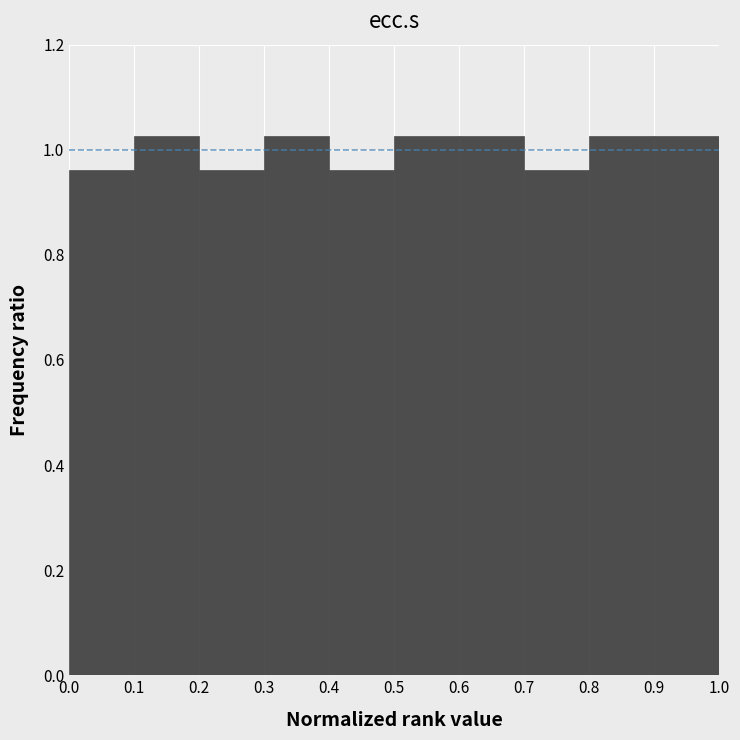

Reading left to right, list every bar in this chart as the range it spans on the x-axis followed by its height. The values are not printed on the chart, so give them approximately, as read against the axis.

0.0 to 0.1: 0.96
0.1 to 0.2: 1.02
0.2 to 0.3: 0.96
0.3 to 0.4: 1.02
0.4 to 0.5: 0.96
0.5 to 0.6: 1.02
0.6 to 0.7: 1.02
0.7 to 0.8: 0.96
0.8 to 0.9: 1.02
0.9 to 1.0: 1.02